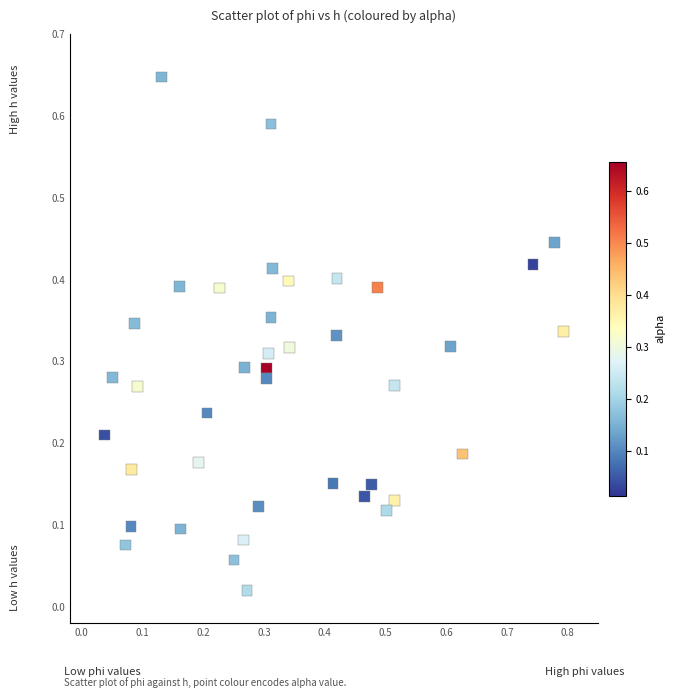

What is the range of X values (max minus min)?

0.8